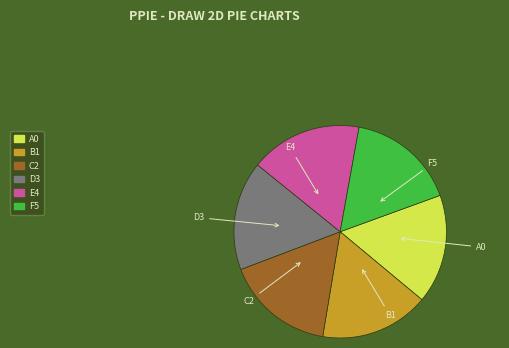

Do B1 and C2 together represent more than half of the pie?

No